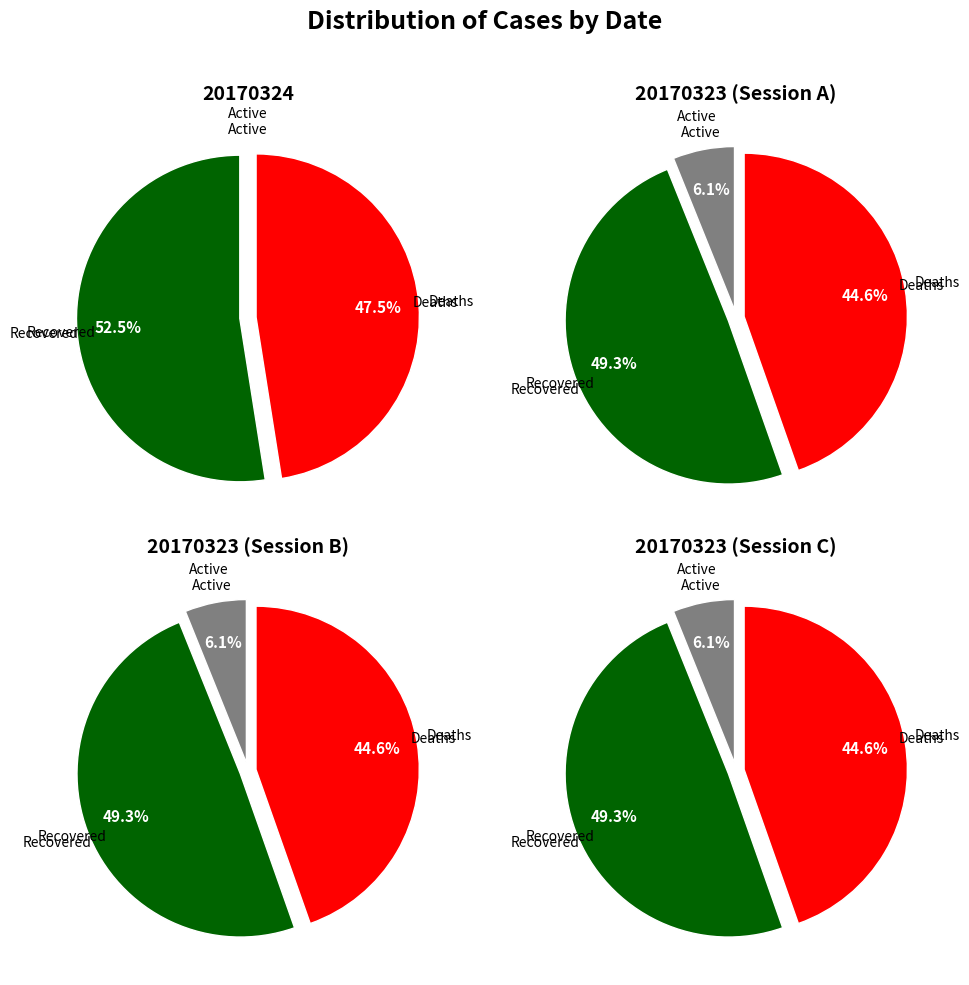

Which series changed the most between 20170324 and 20170323?

Active